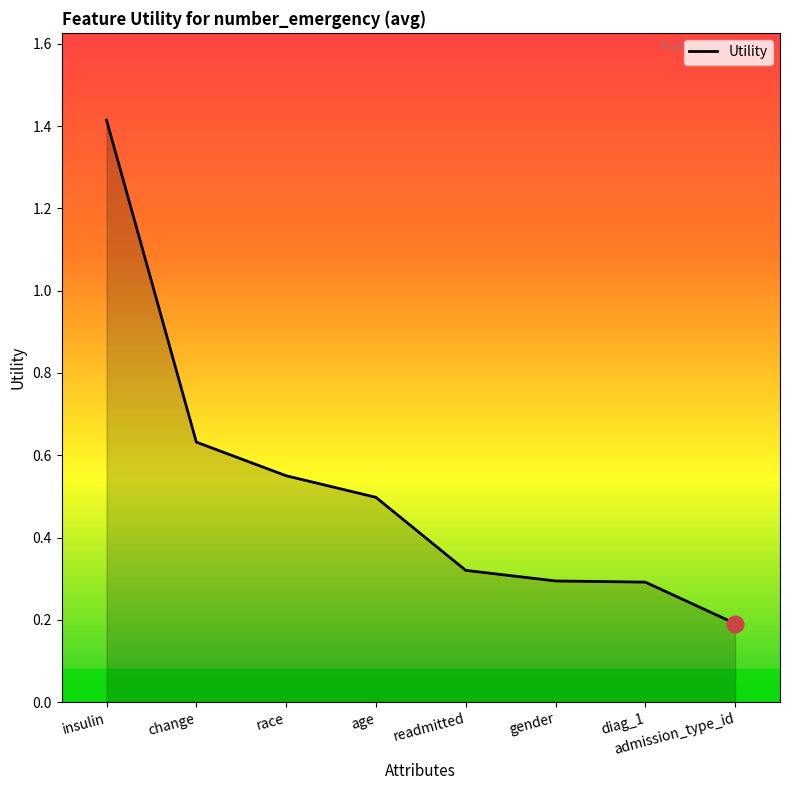

How many lines are shown in the chart?

1